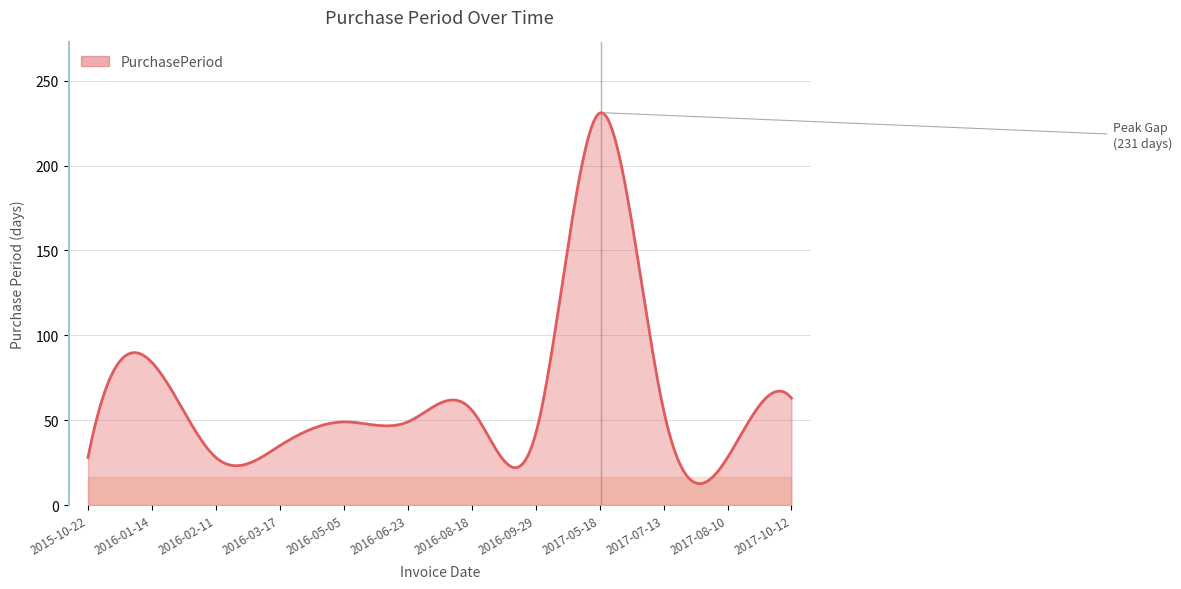

What is the difference between the maximum and minimum values?

218.6